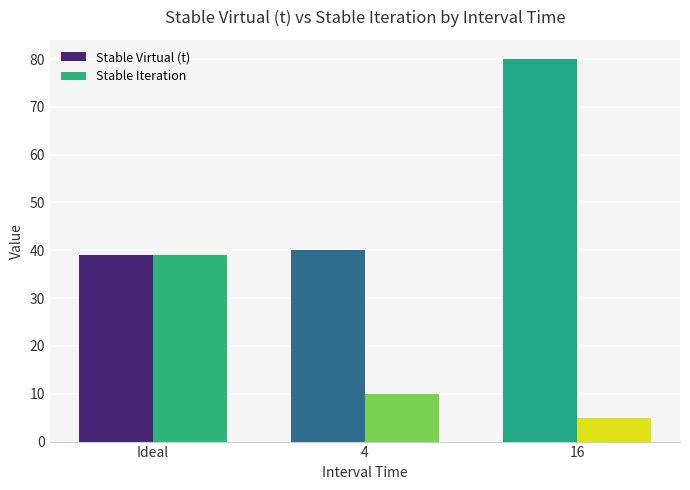

List the labels in order of Stable Iteration value, smallest first.

16, 4, Ideal